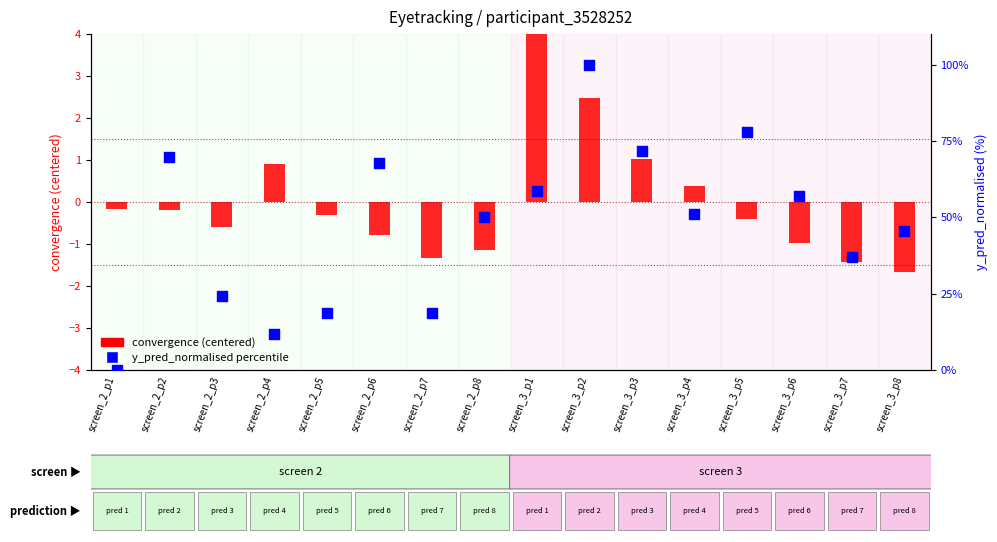

At which category is the sum across all series the highest?

screen_3_p2